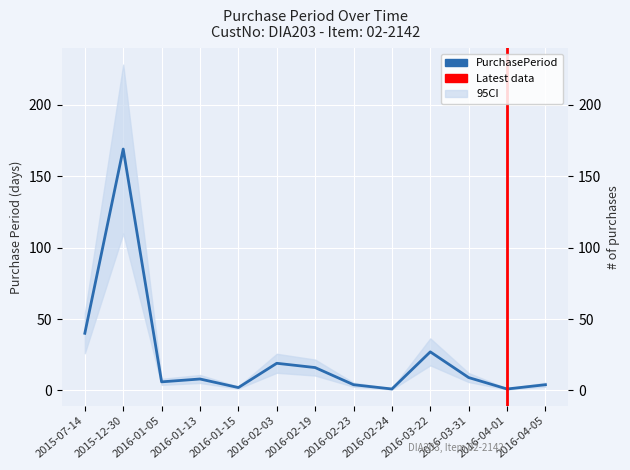

Read the value at 2016-01-05, to the nearest 5.

5